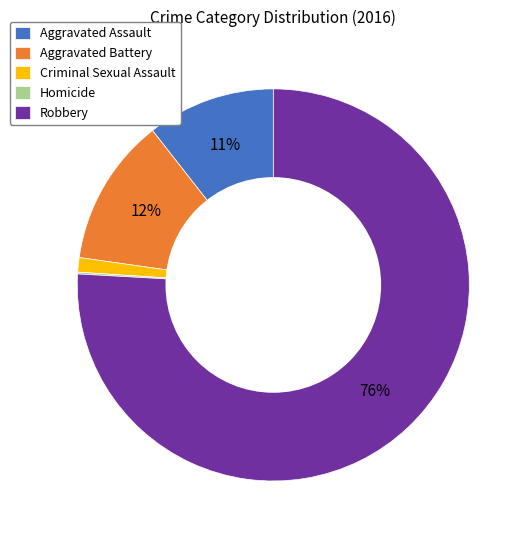

Which slice is the largest?

Robbery